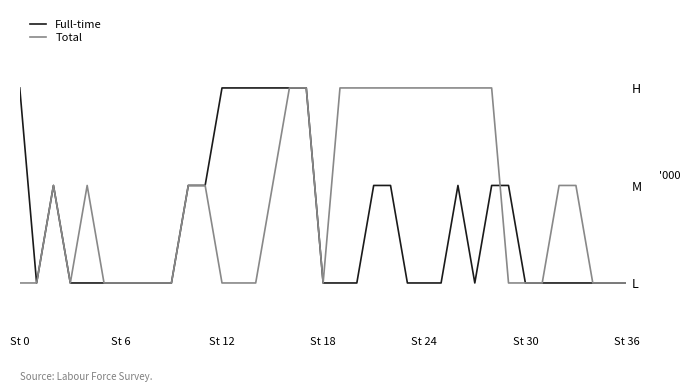

What is the label of the 22nd point from the right?

15